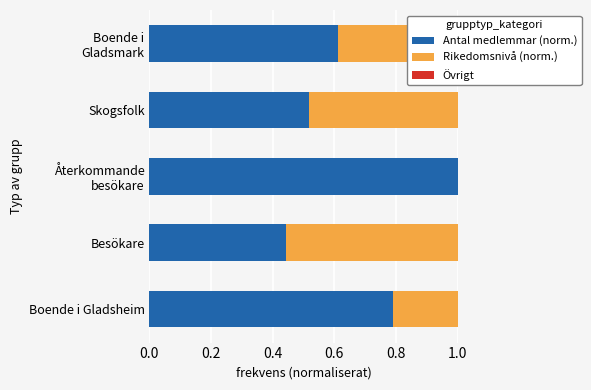

The value of Rikedomsnivå (norm.) at Boende i Gladsheim is 0.4. True or false?

False